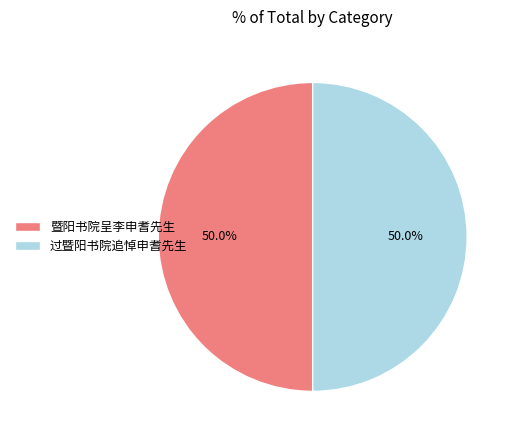

How many slices are in this pie chart?

2